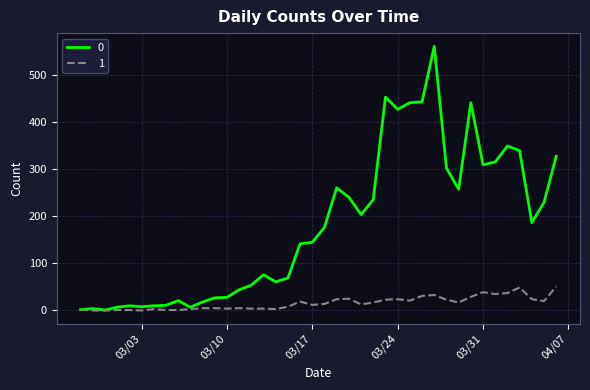

What is the greatest value displayed?

562